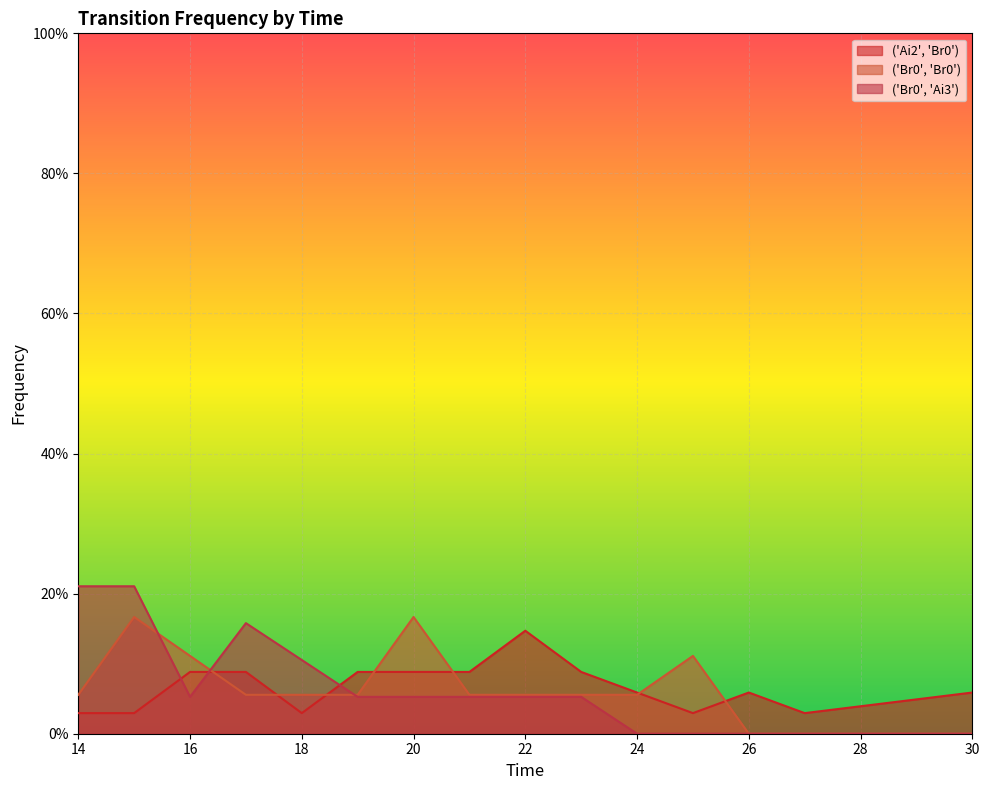

Does the chart display data point markers on the line(s)?

No